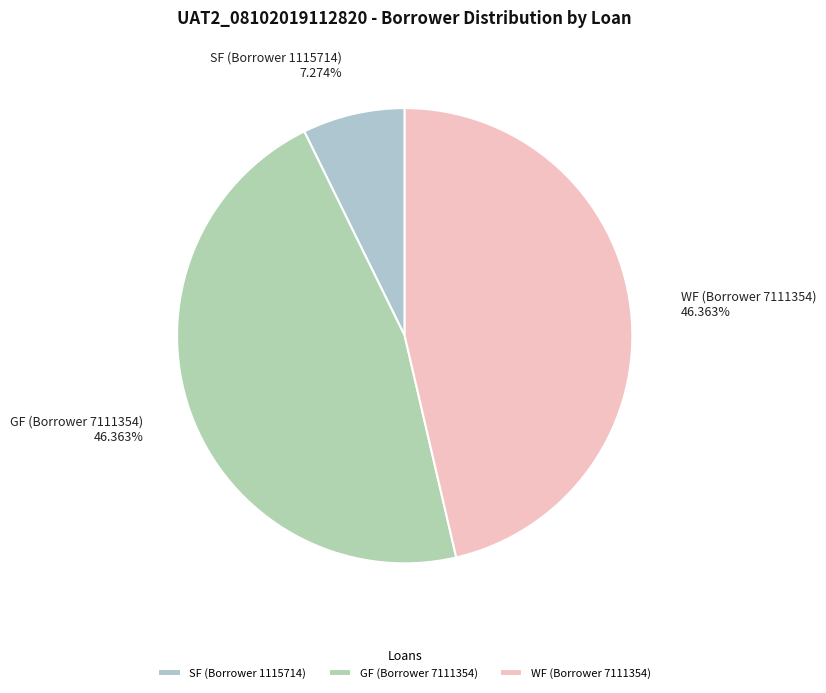

Approximately how many times larger is the value at GF (Borrower 7111354) compared to SF (Borrower 1115714)?

6.4